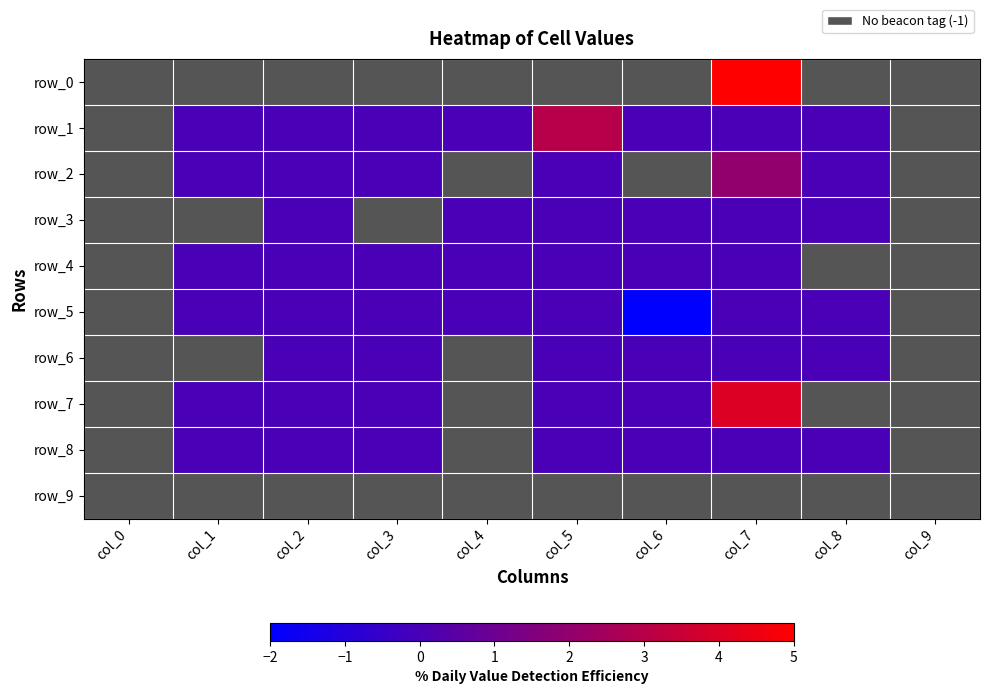

Rank the categories by row_8 value from highest to lowest.

col_1, col_2, col_3, col_5, col_6, col_7, col_8, col_0, col_4, col_9